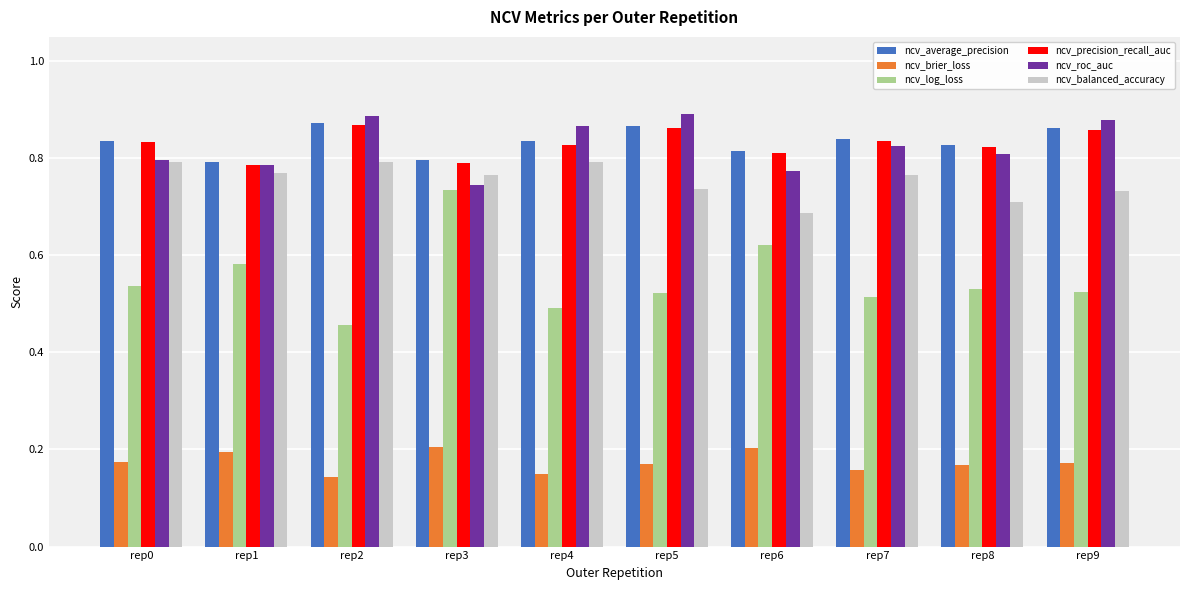

Between rep1 and rep2, which series saw the biggest shift?

ncv_log_loss